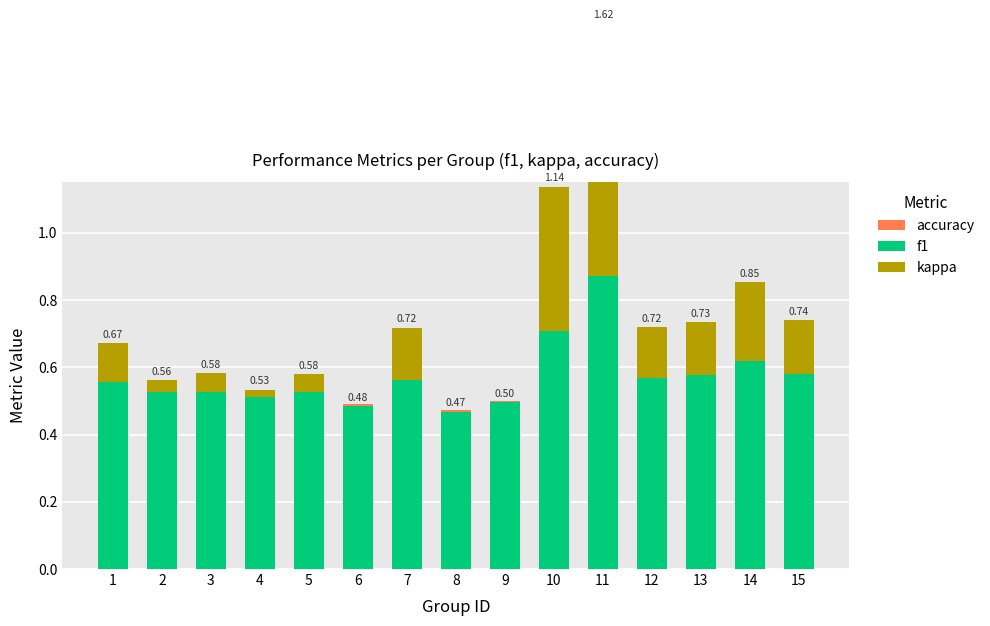

The value of kappa at 15 is 0.2. True or false?

True